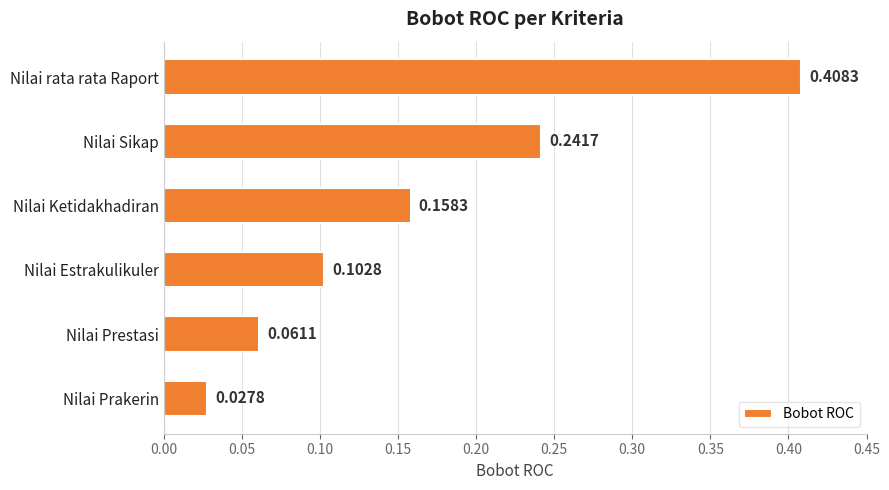

At which label is the value closest to 0?

Nilai Prakerin